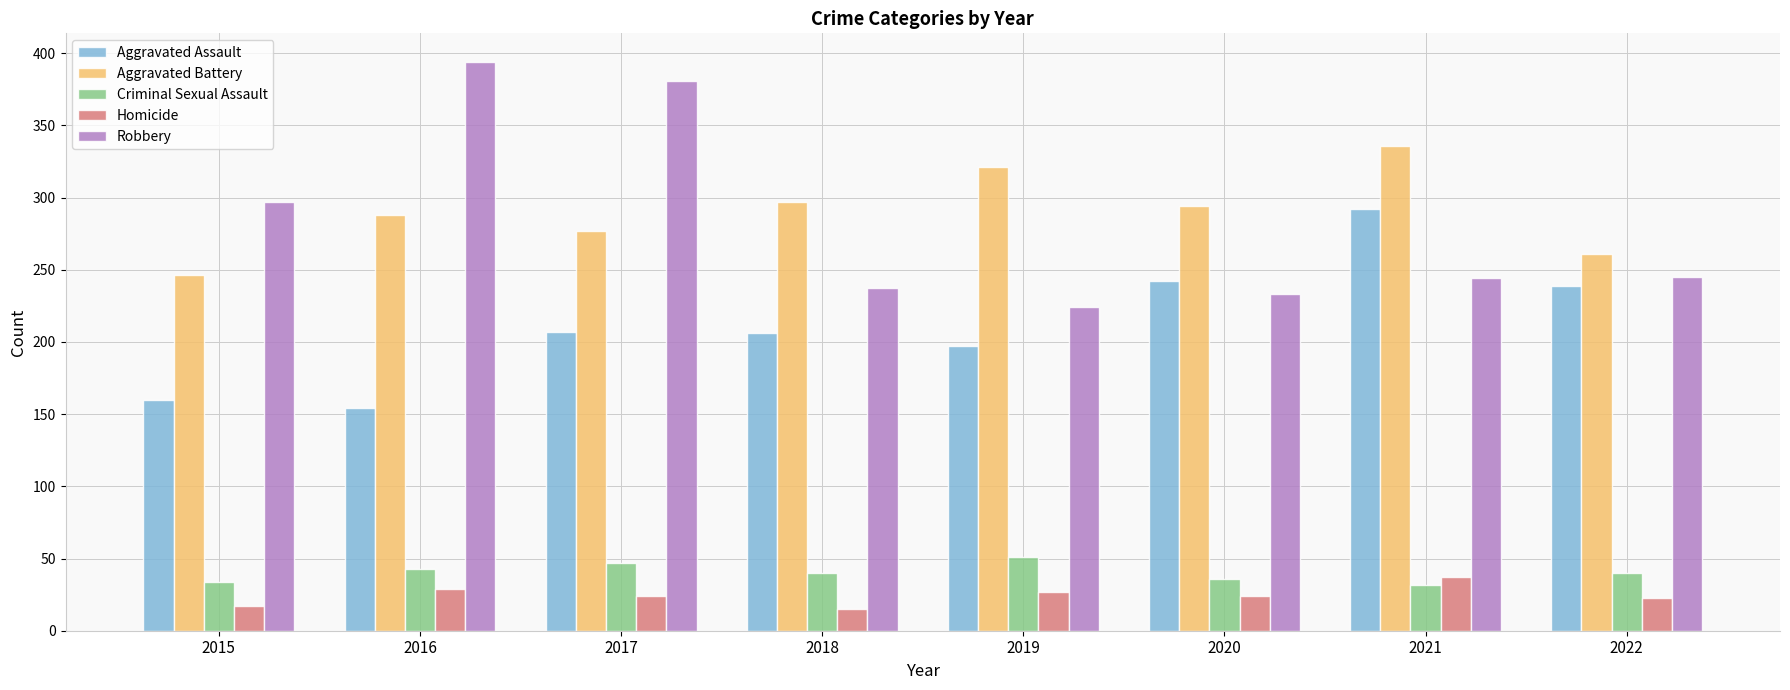

What is the average value of the Aggravated Assault series?

212